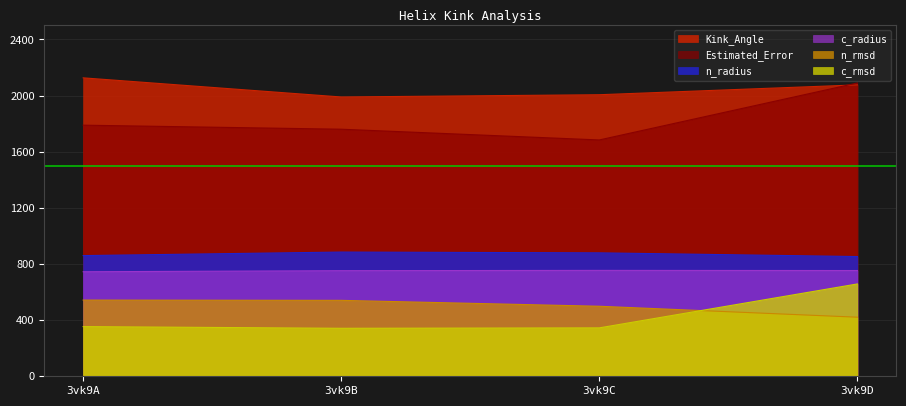

How many data points in c_rmsd are less than 354?

2